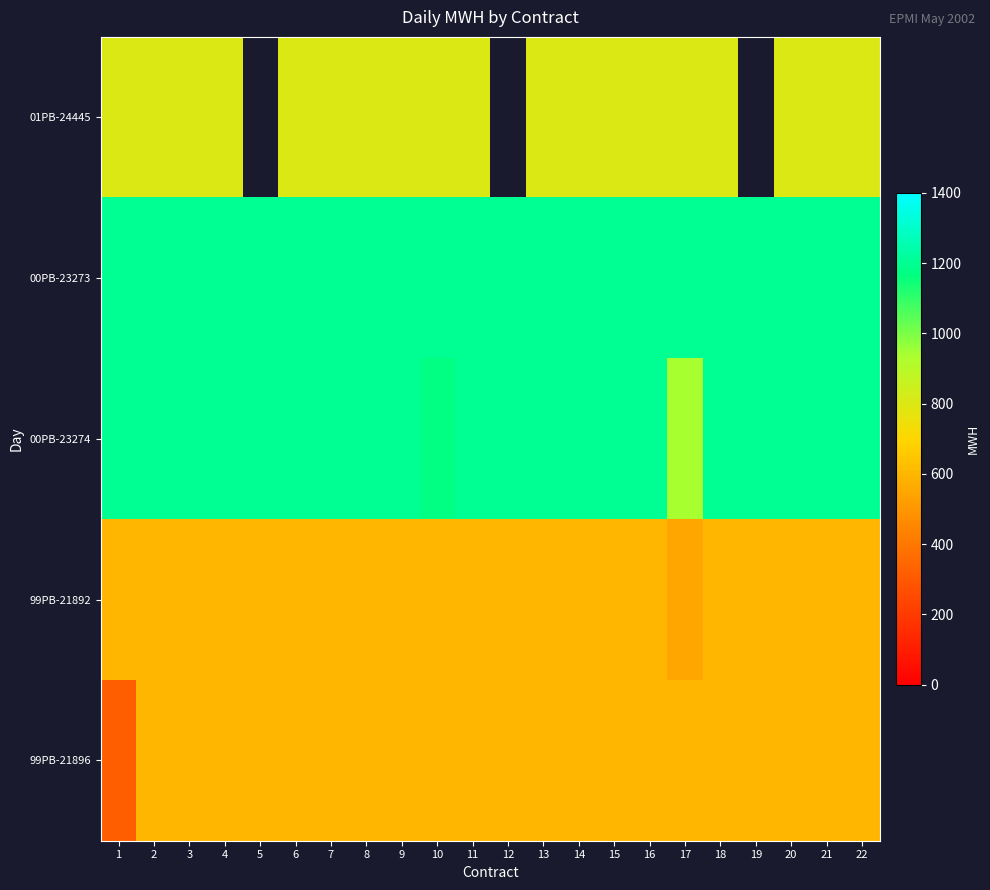

Which label corresponds to the largest value in the chart?

1